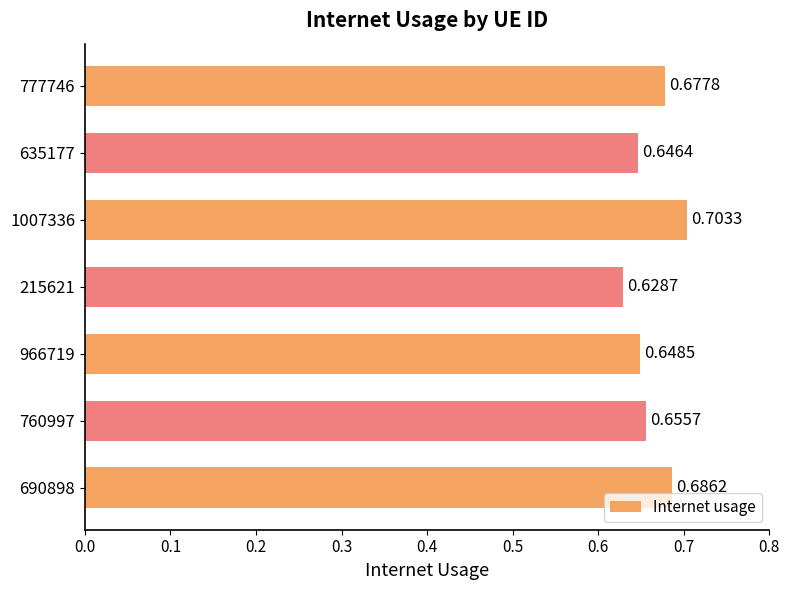

Rank the categories by value from highest to lowest.

1007336, 690898, 777746, 760997, 966719, 635177, 215621